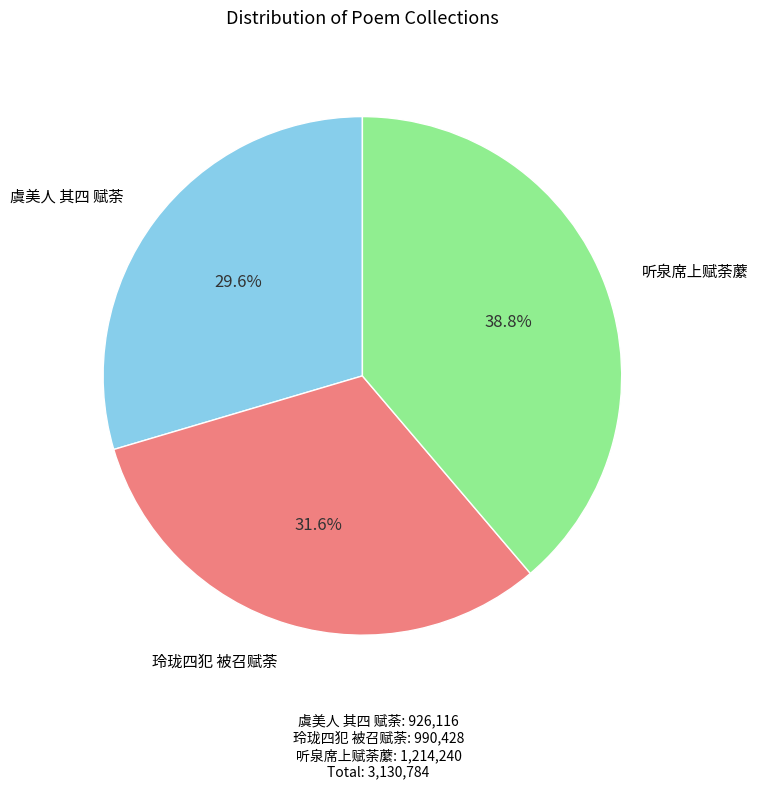

Is there any slice that represents more than half of the pie?

No